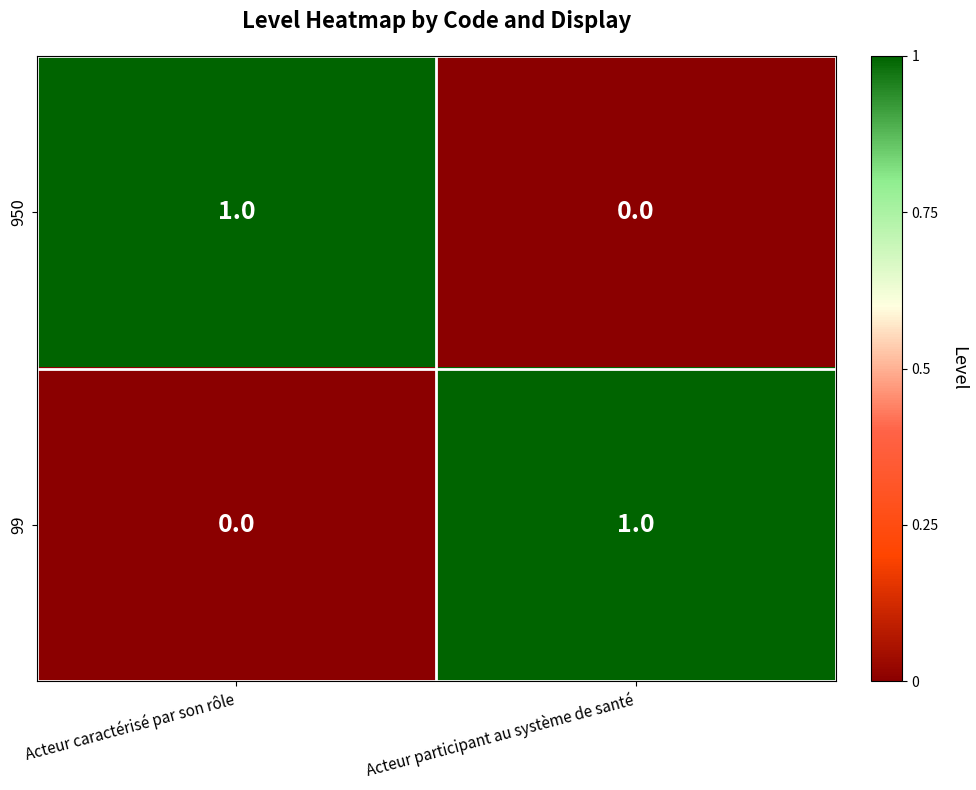

Is it true that 950 equals 1 at Acteur caractérisé par son rôle?

True